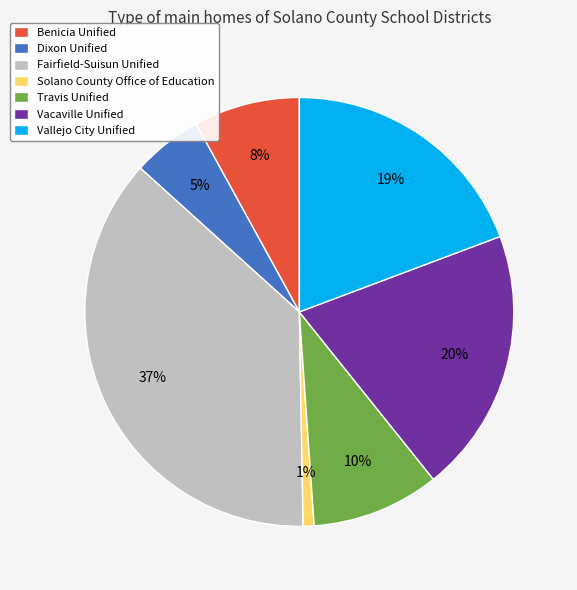

The Solano County Office of Education slice represents 1% of the pie. True or false?

True